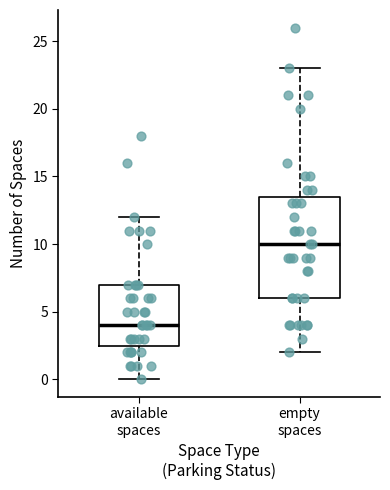

Reading left to right, read every box against the y-axis: the position of its median line, the range the box covers, and the ends of its whiskers. The values are not printed on the chart, so give them approximately, as read against the axis.

available spaces: median 4.0, box 2.5 to 7.0, whiskers 0.0 to 12.0
empty spaces: median 10.0, box 6.0 to 13.5, whiskers 2.0 to 23.0